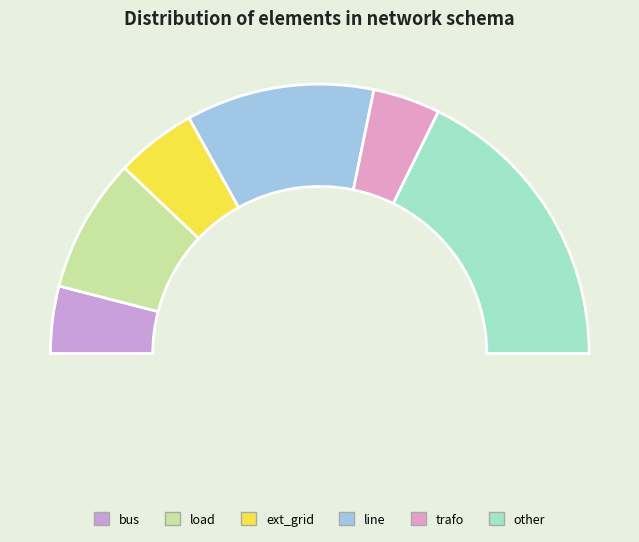

Does bus account for over 50% of the chart?

No